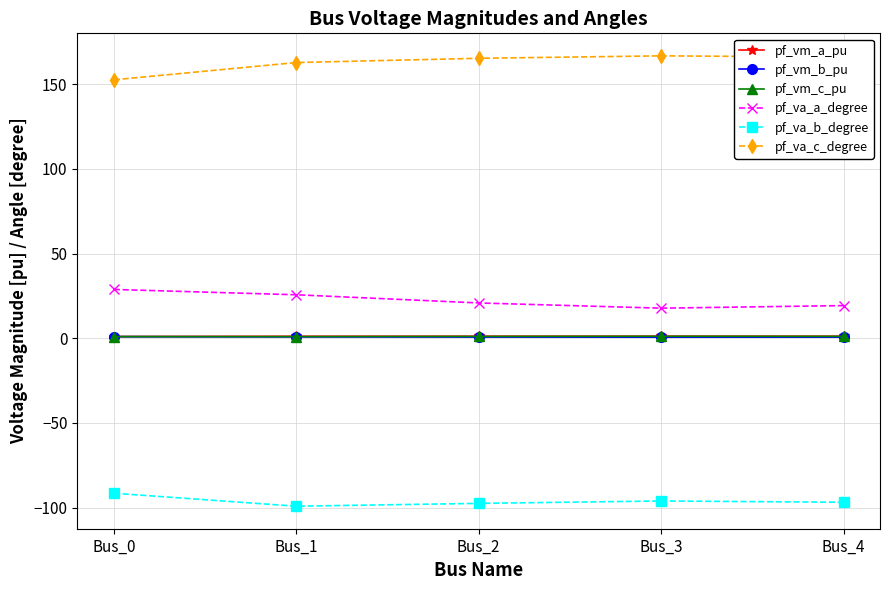

At which label is pf_va_c_degree closest to 159?

Bus_1